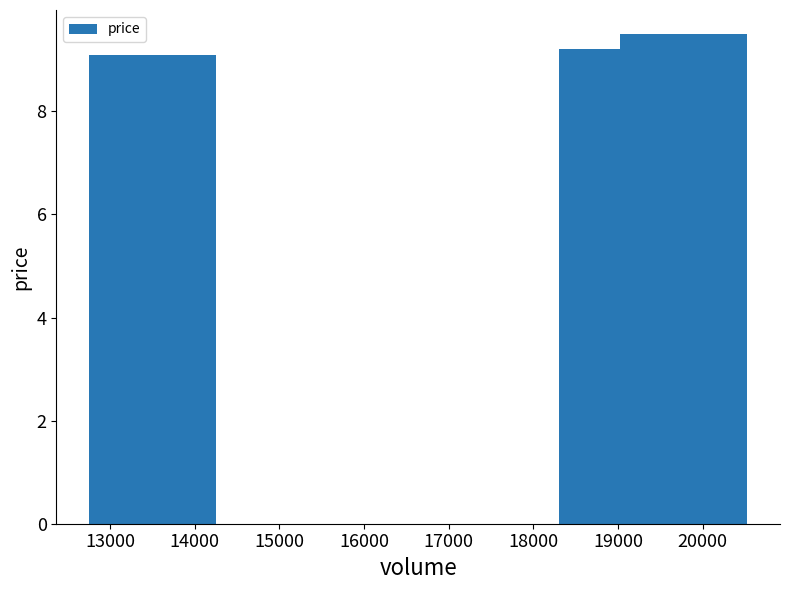

What is the difference between the values at 20000 and 14000?

0.4